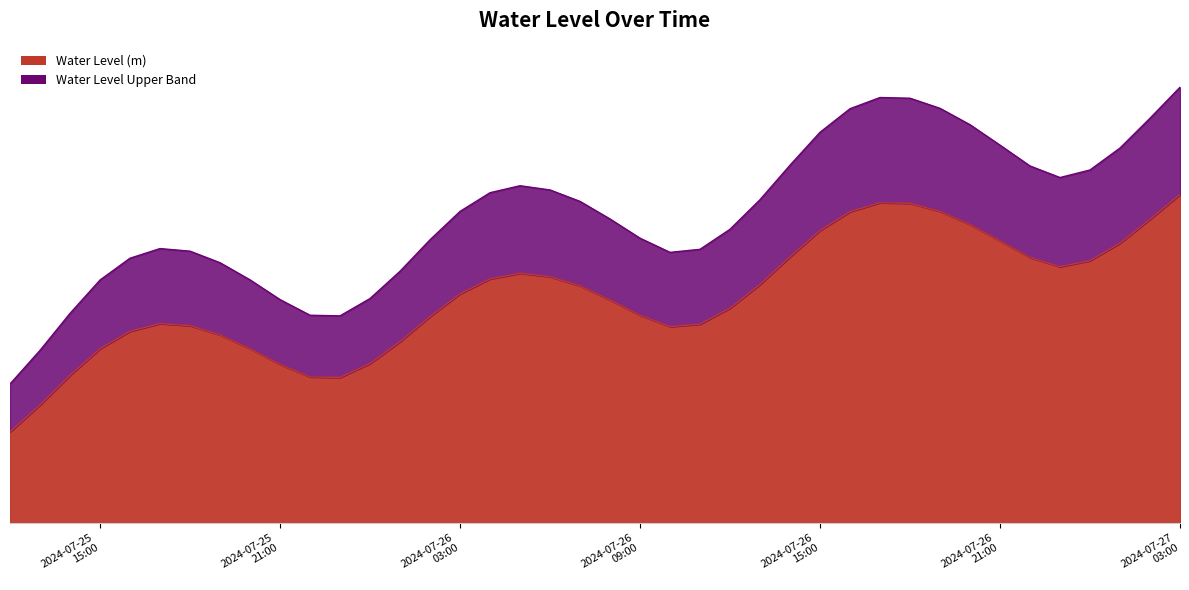

Between 2024-07-26 07:00:00 and 2024-07-25 17:00:00, which is larger?

2024-07-26 07:00:00